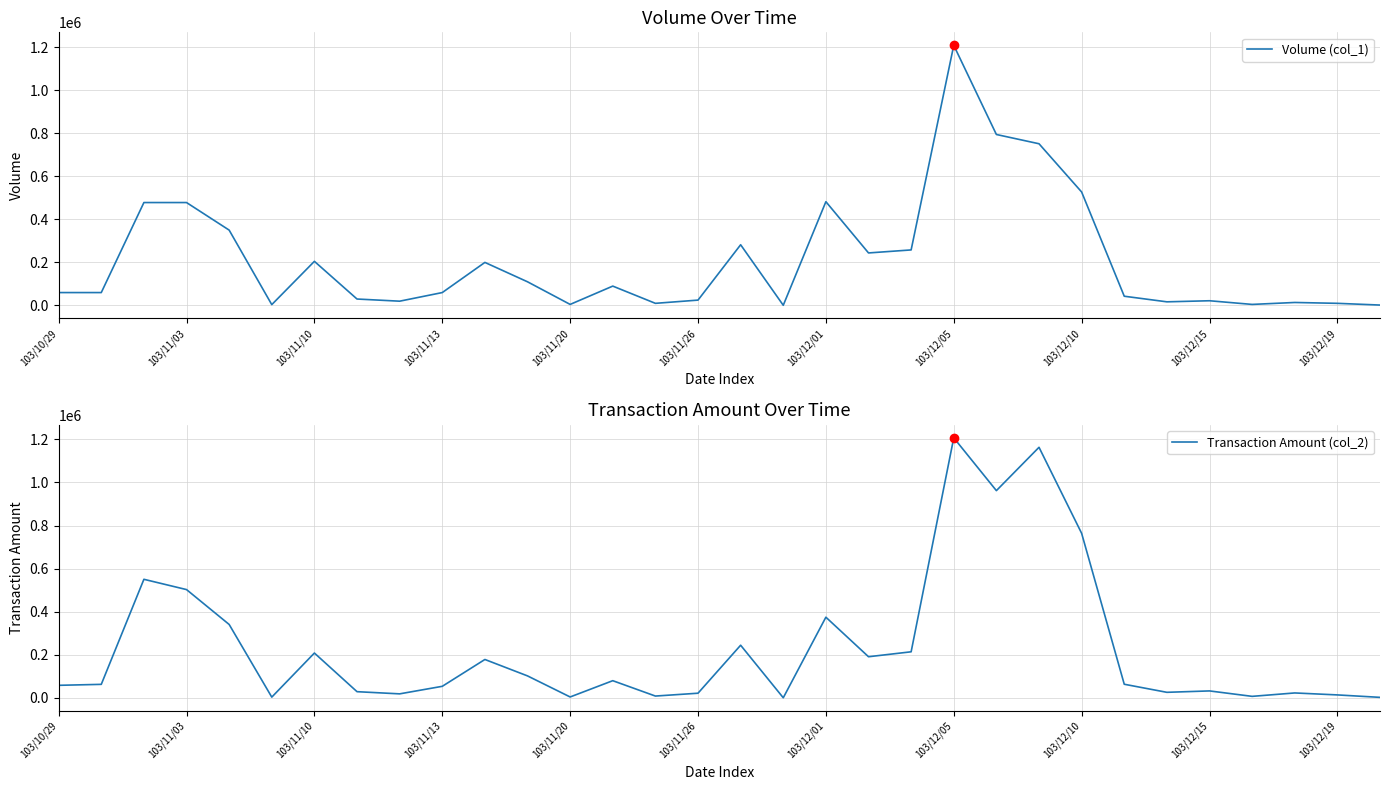

Which series contains the highest Y value?

Volume (col_1)